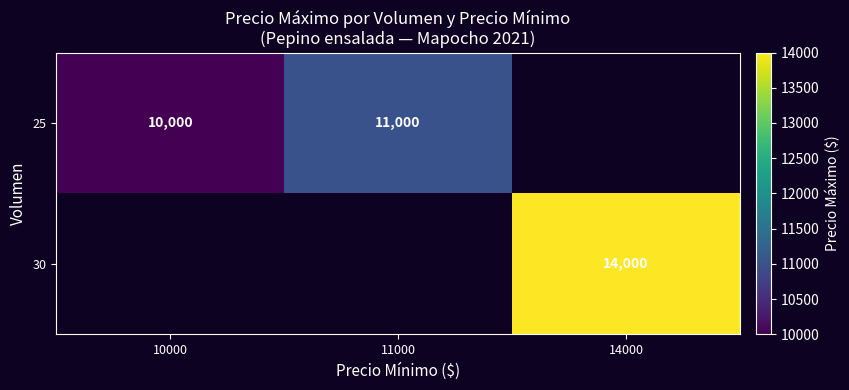

The 30 series shows 6825 at 14000. True or false?

False